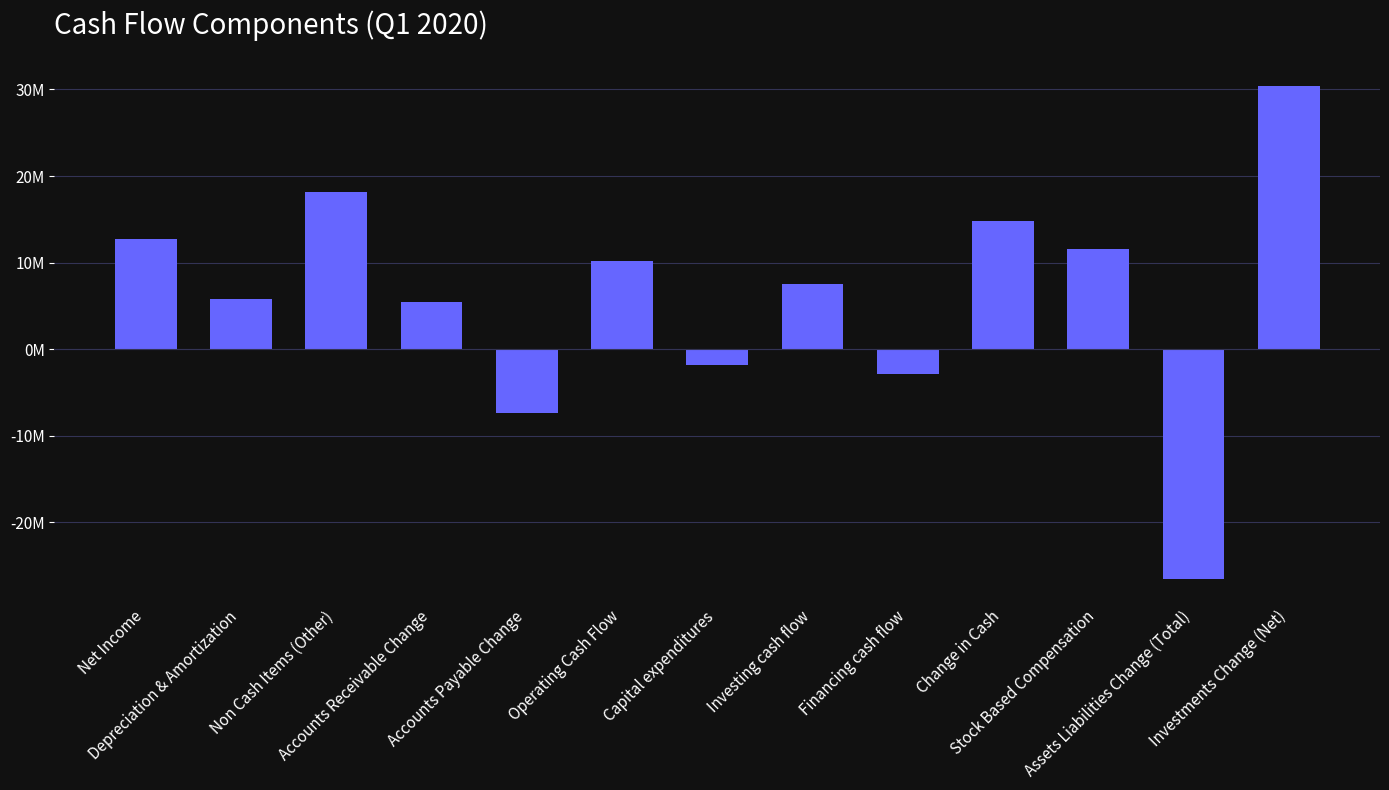

Does the chart contain any negative values?

Yes